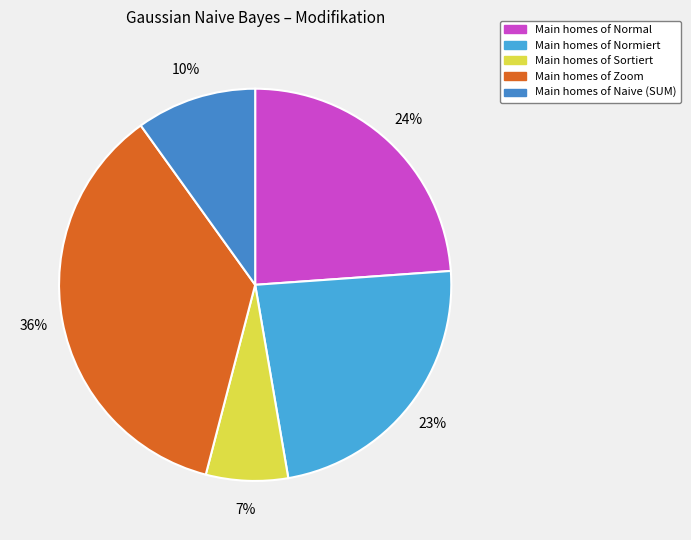

Which slice is the smallest?

Sortiert